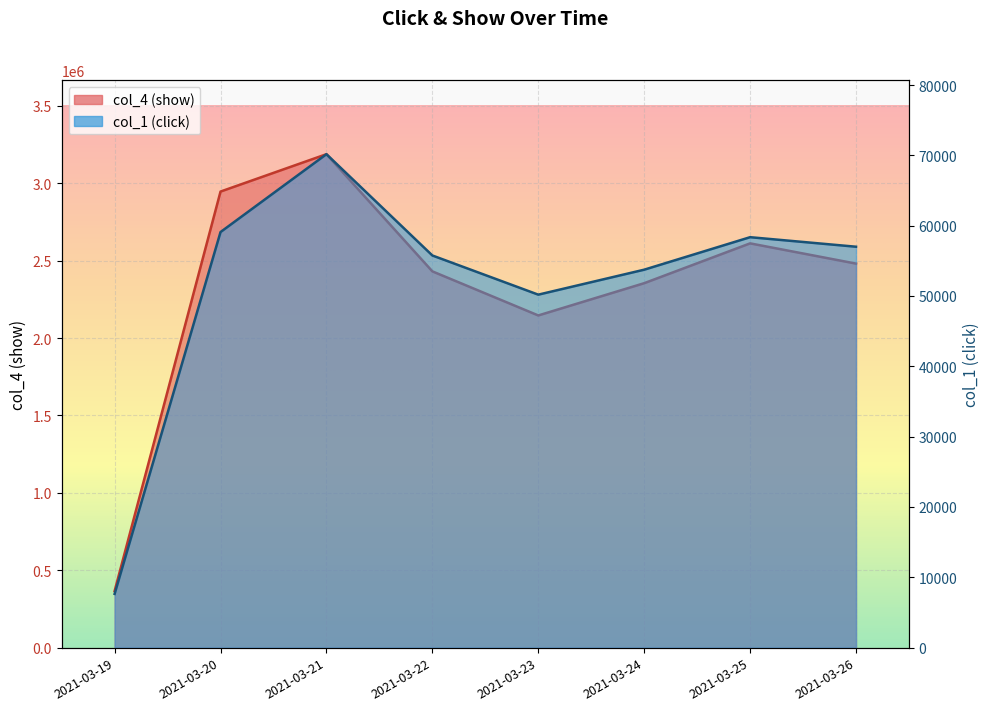

Is the value of col_4 at 2021-03-24 greater than the value of col_1 at 2021-03-24?

Yes